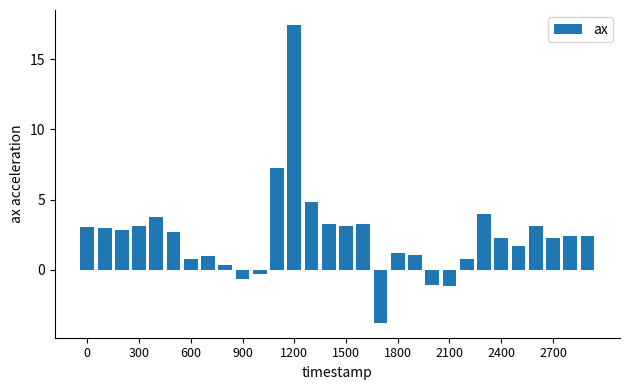

What is the difference between the maximum and minimum values?

21.2